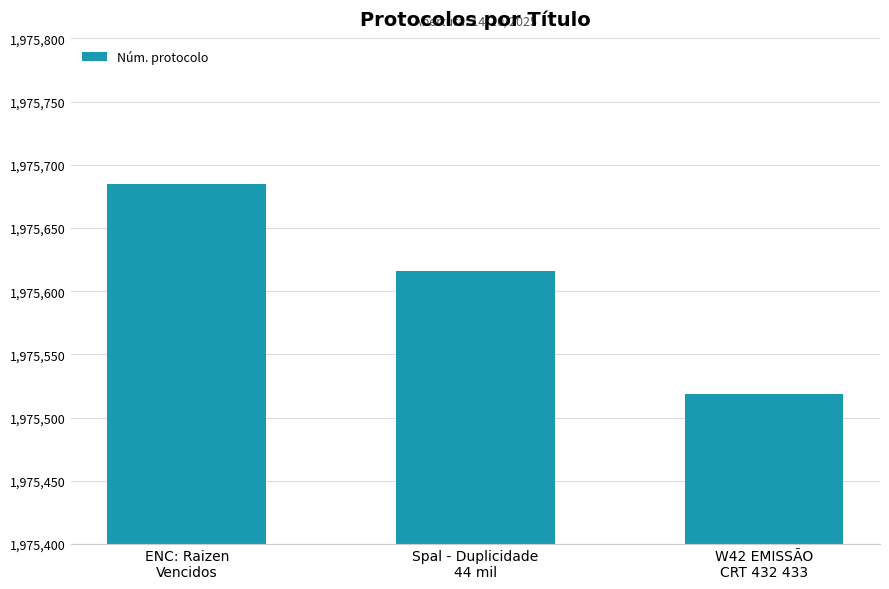

Where is the data nearest to the value 1975602?

Spal - Duplicidade
44 mil